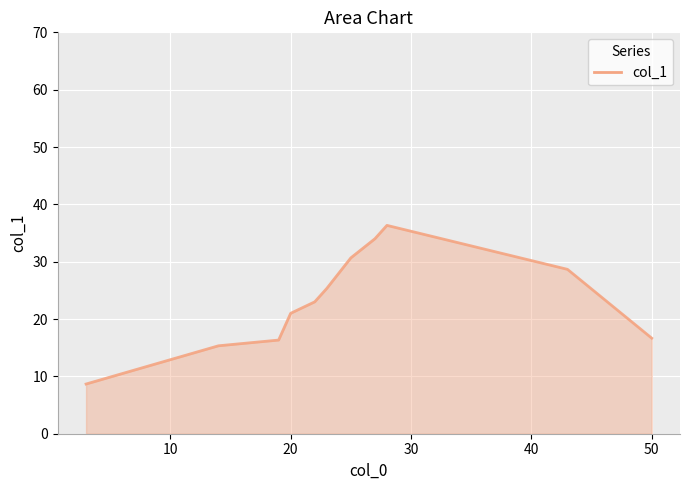

True or false: the data shows 29.9 at 20.

False